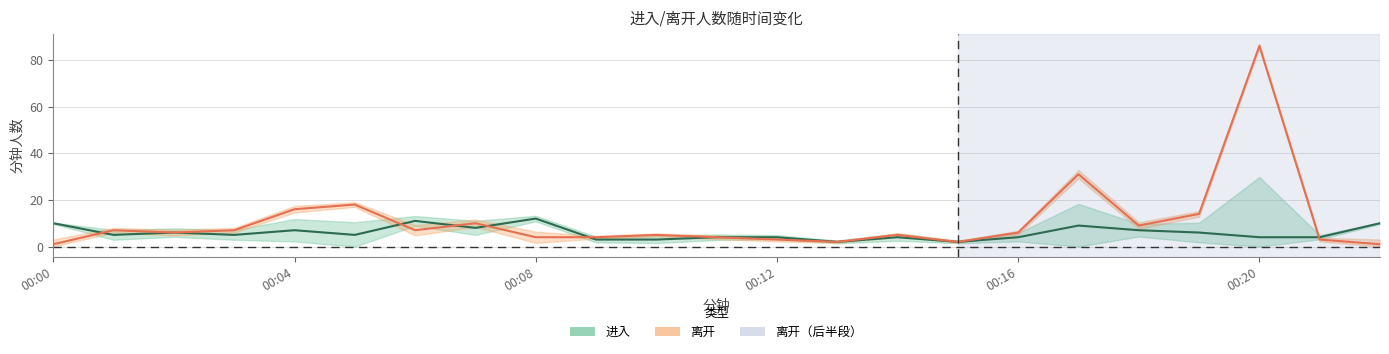

What is the difference between the maximum and minimum values in the 进入 series?

10